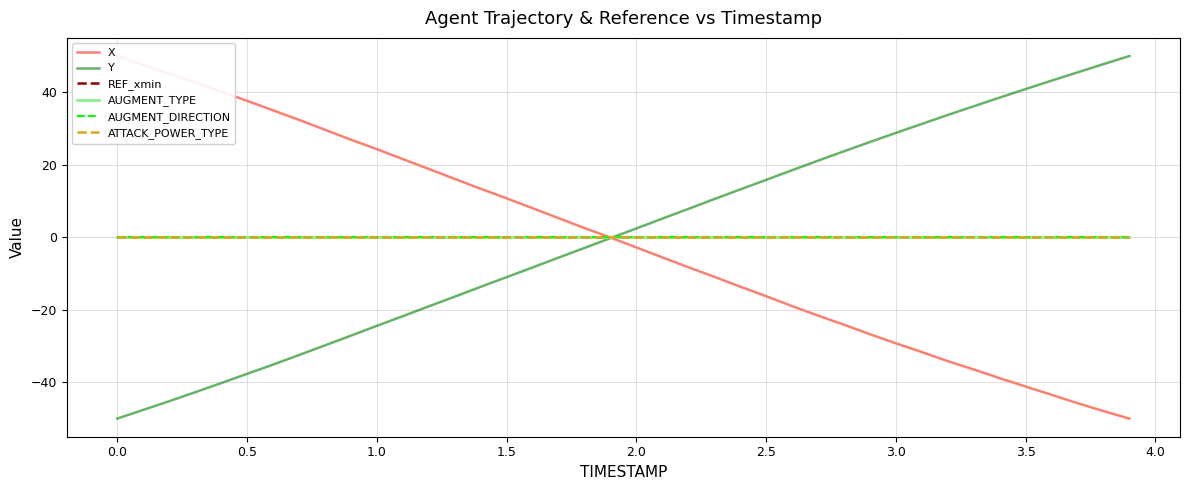

What are all the series names shown in the legend?

X, Y, REF_xmin, AUGMENT_TYPE, AUGMENT_DIRECTION, ATTACK_POWER_TYPE